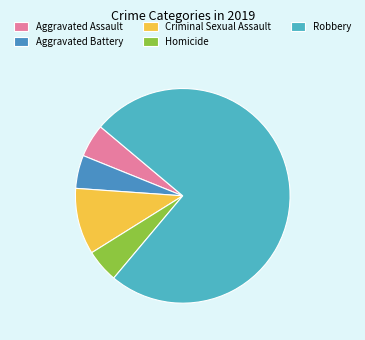

True or false: Robbery accounts for 68% of the total.

False